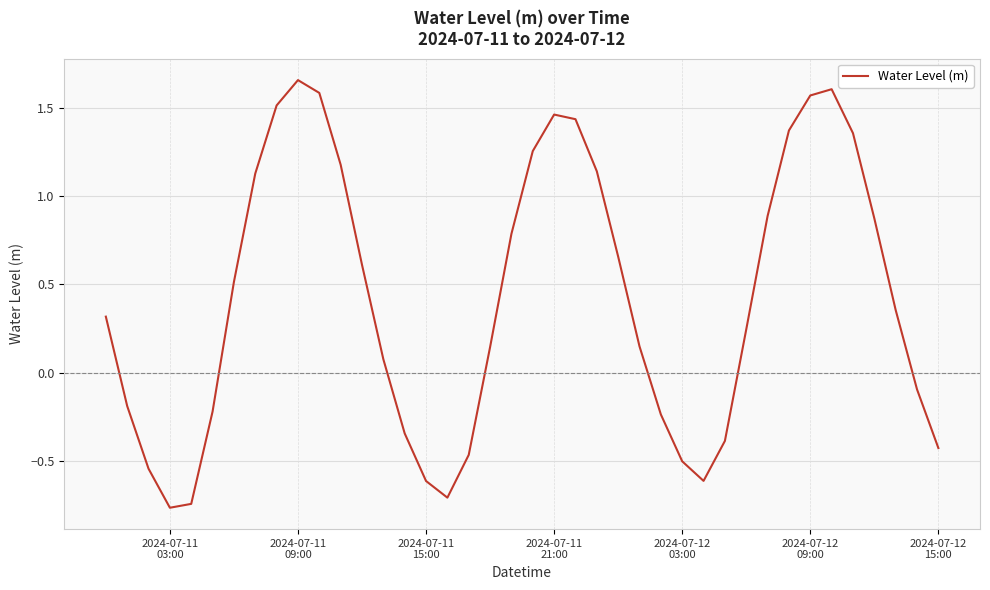

What is the difference between the maximum and minimum values?

2.4